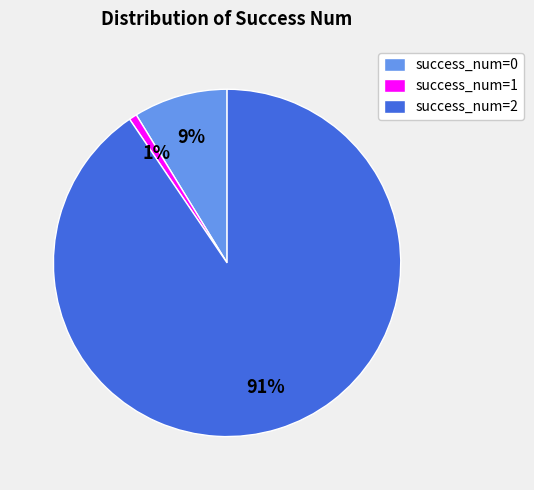

Does any single category account for the majority?

Yes